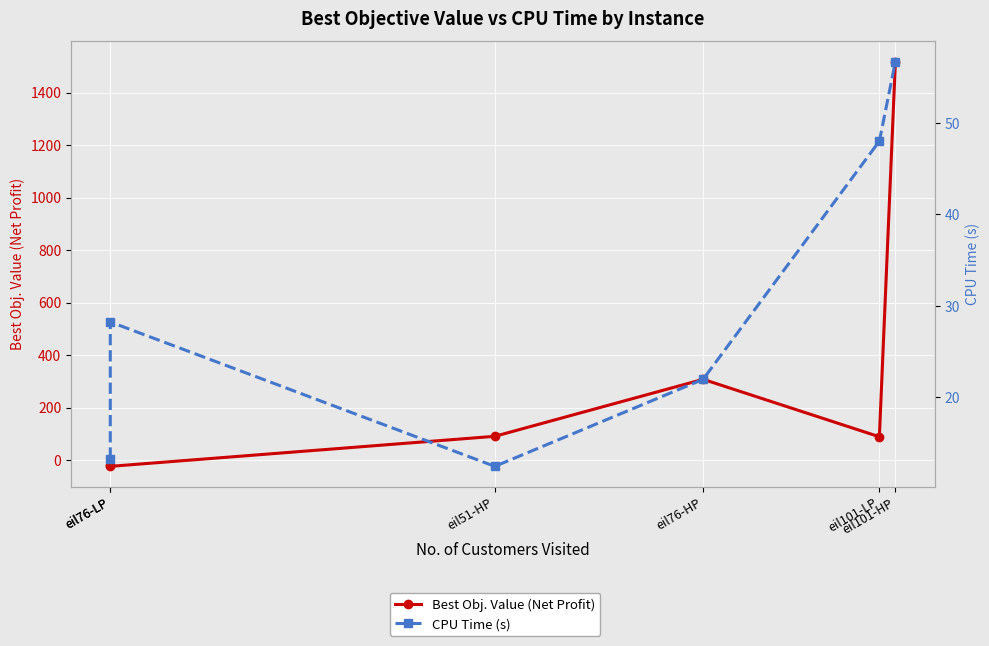

What are all the series names shown in the legend?

Best Obj. Value (Net Profit), CPU Time (s)